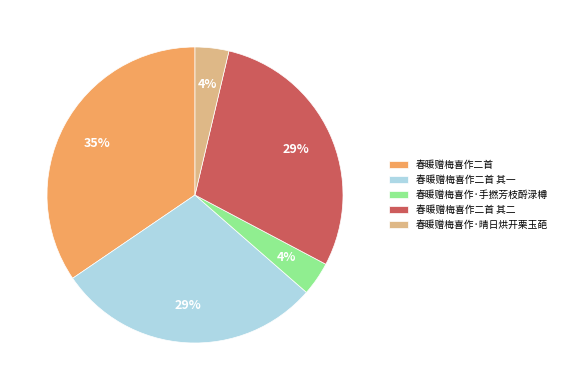

Does 春暖赠梅喜作·手撚芳枝酹渌樽 represent more than half of the total?

No